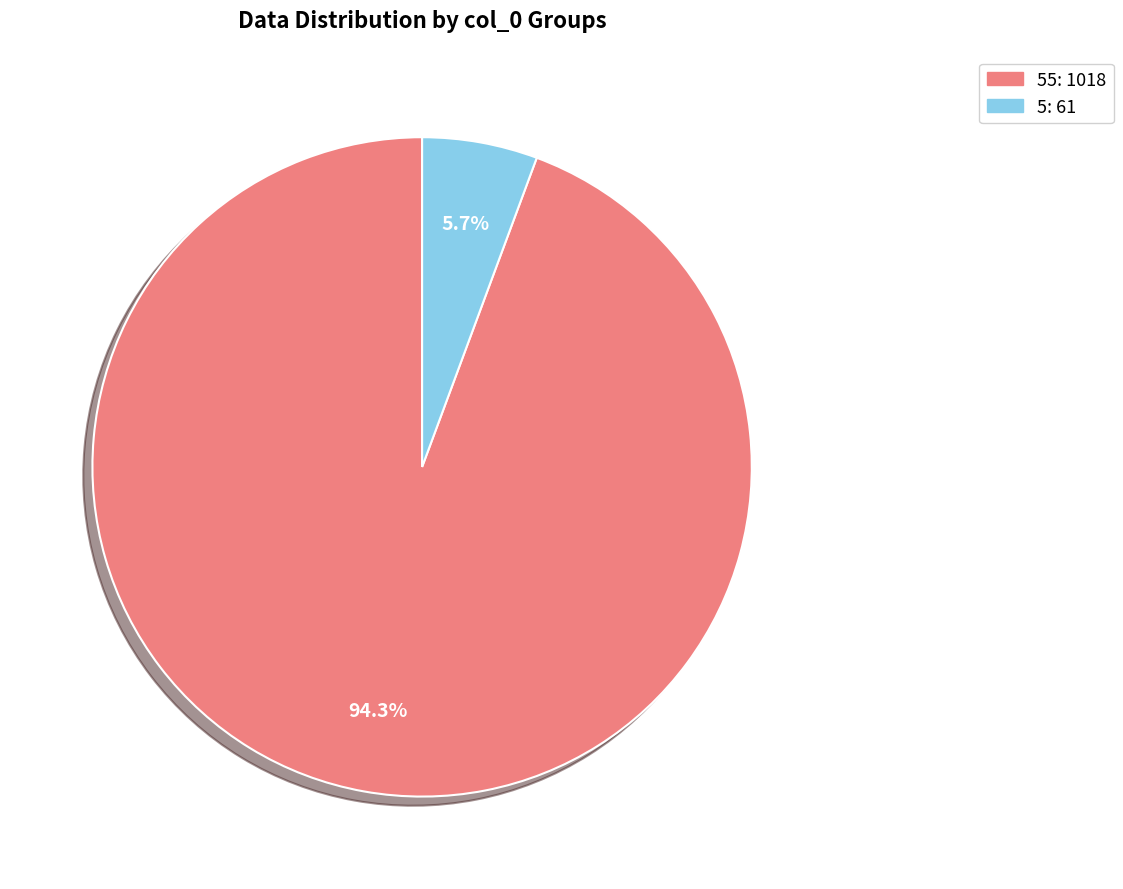

To the nearest percent, what is the difference between the largest and smallest slice percentages?

89%